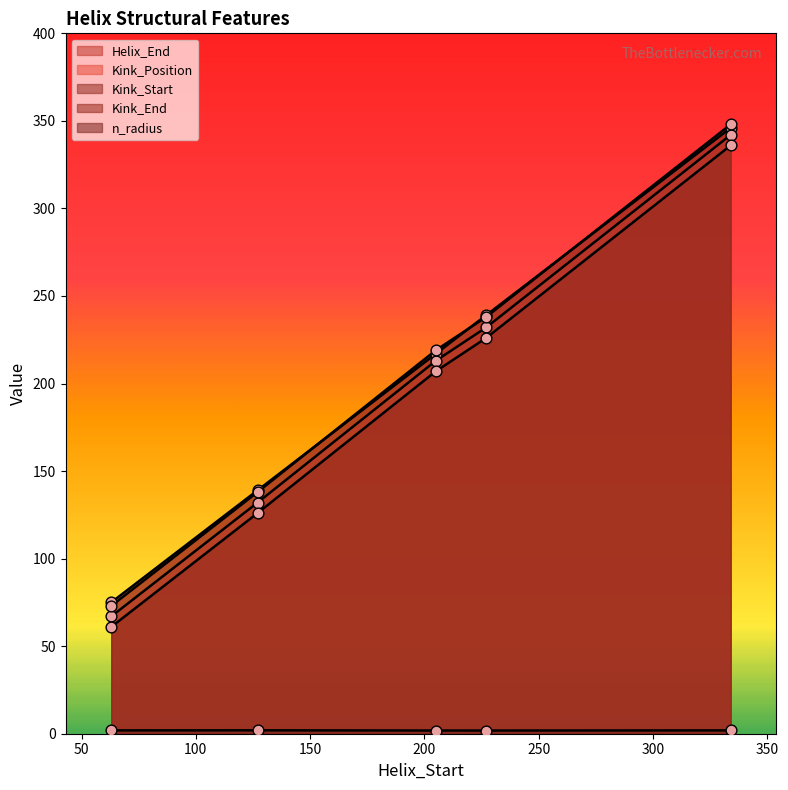

At how many categories does at least one series exceed 202?

3